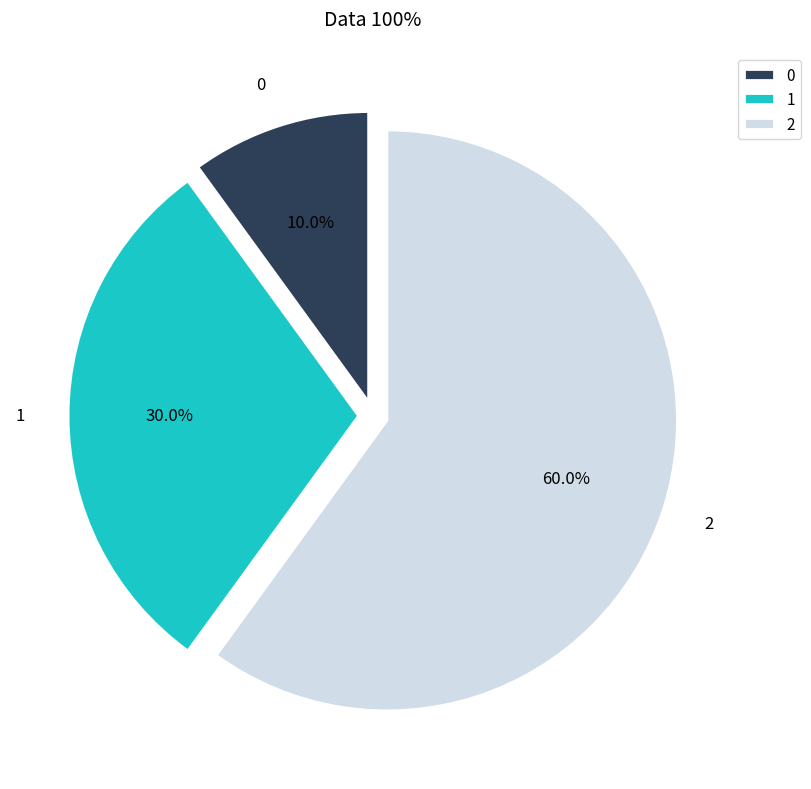

To the nearest percent, what is the difference between the 1 and 2 slice percentages?

30%